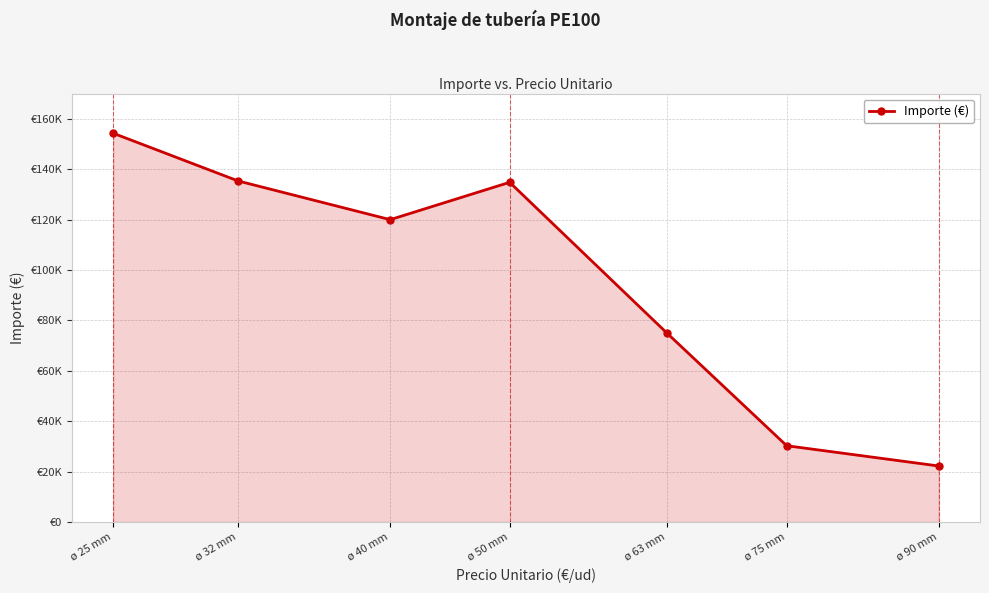

Is this an area chart (filled region under the line)?

Yes